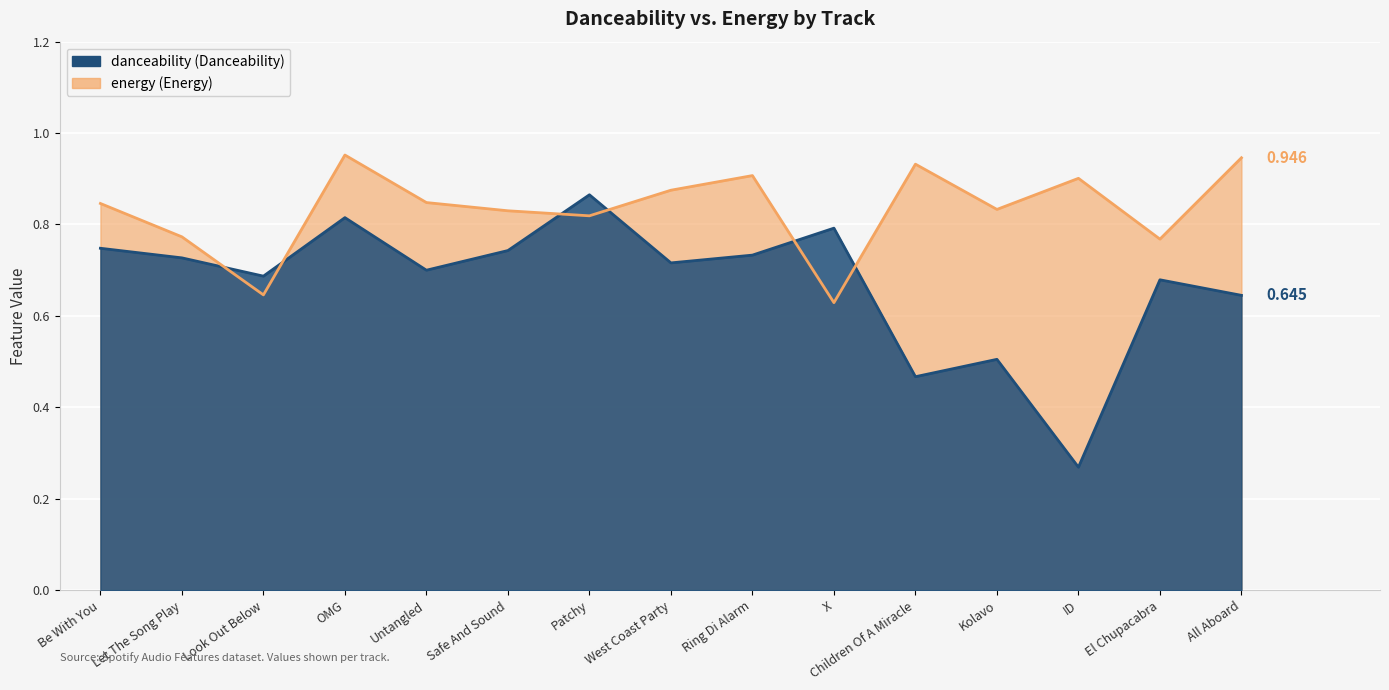

What is the total value across all series at ID?

1.2